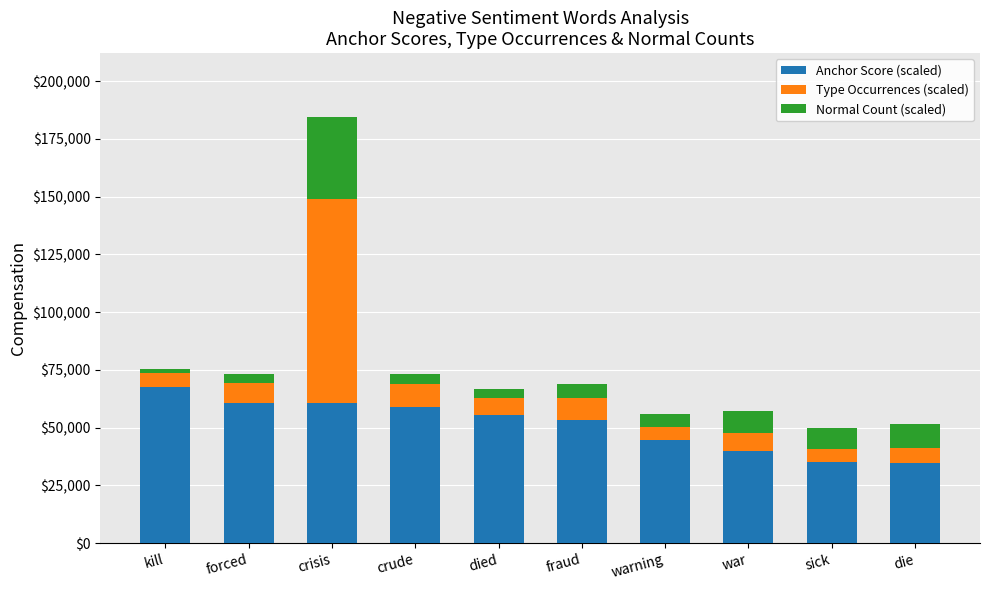

True or false: Anchor Score (scaled) has a value of 13059.3 at warning.

False